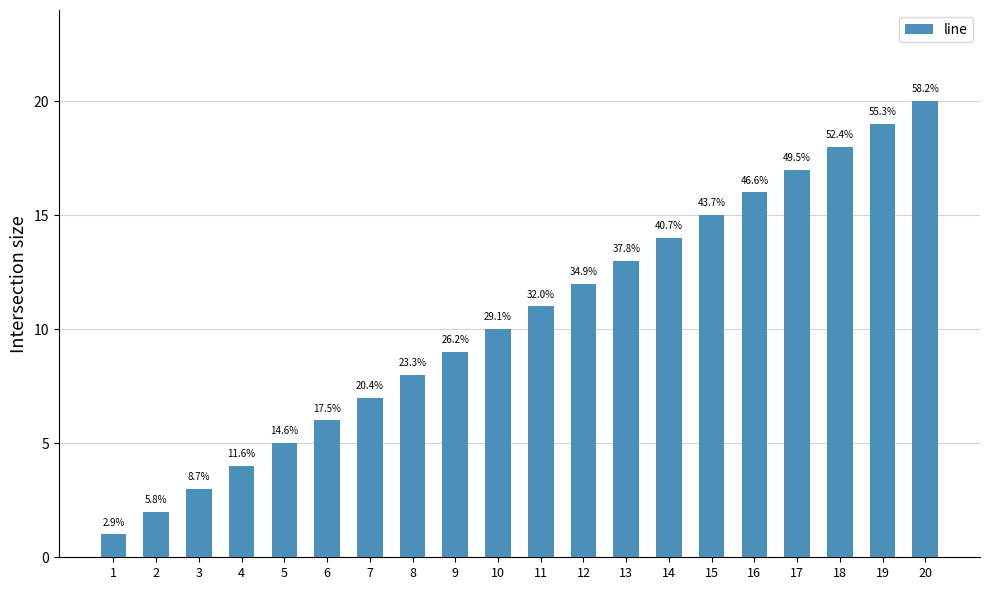

List the labels in order of value, smallest first.

1, 2, 3, 4, 5, 6, 7, 8, 9, 10, 11, 12, 13, 14, 15, 16, 17, 18, 19, 20